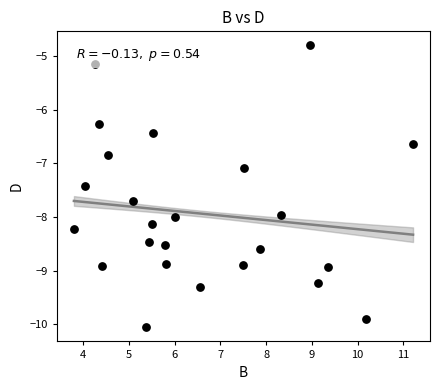

What Y value in the scatter plot is closest to -7?

-7.1